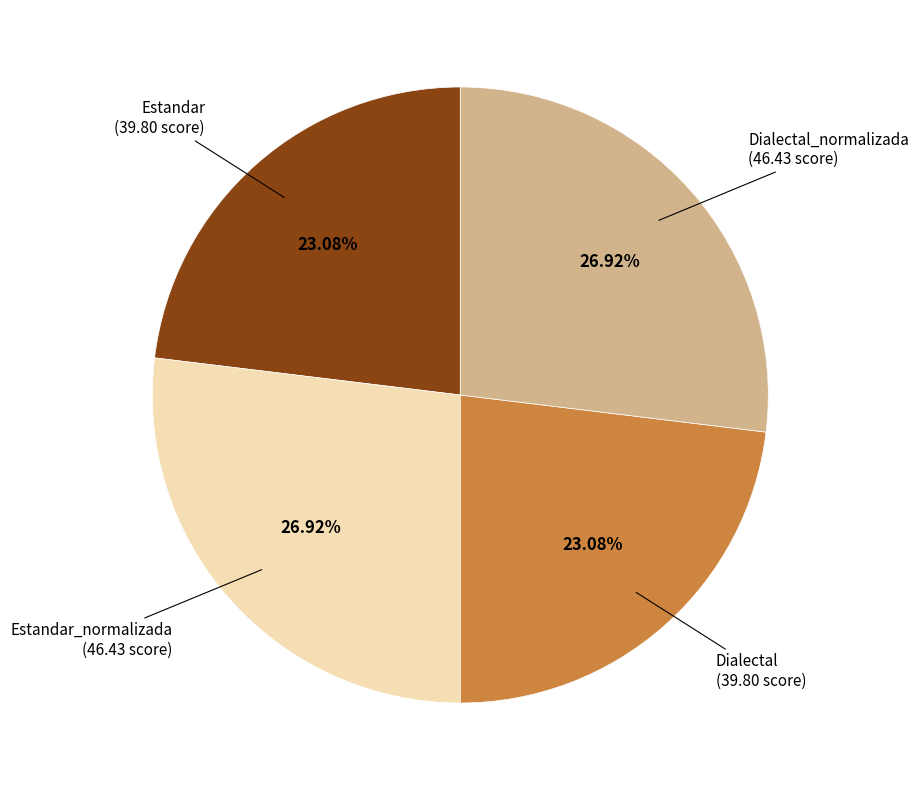

To the nearest percent, what is the average slice percentage?

25%